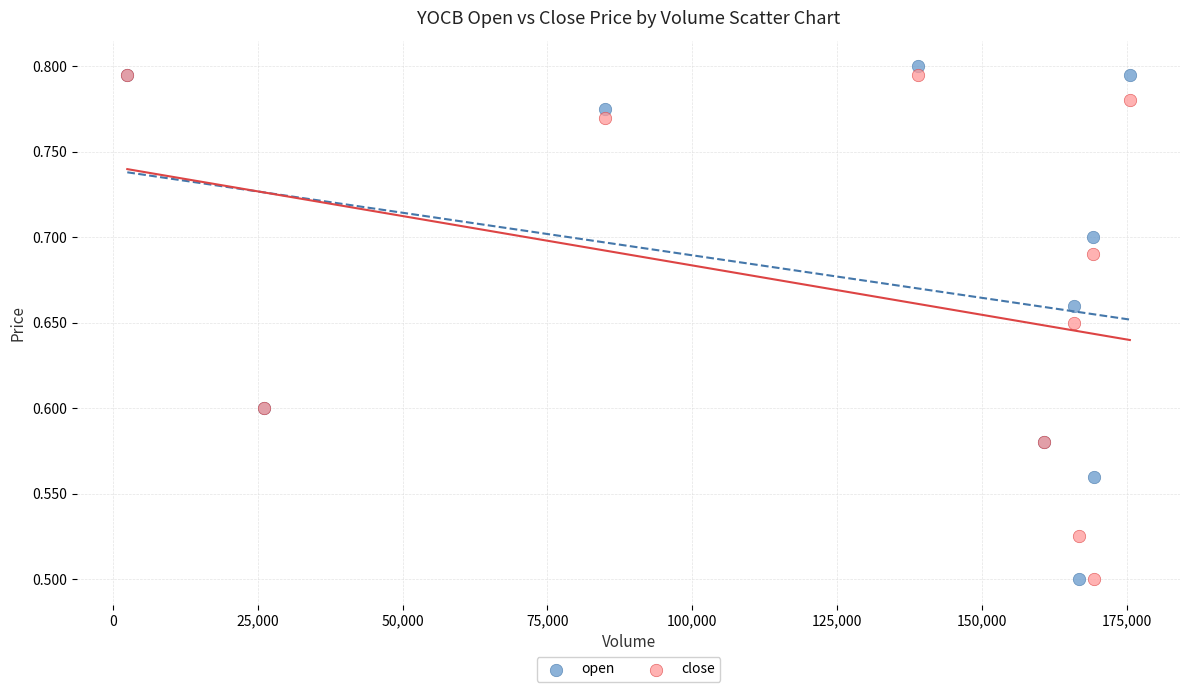

What are all the series names shown in the legend?

open, close